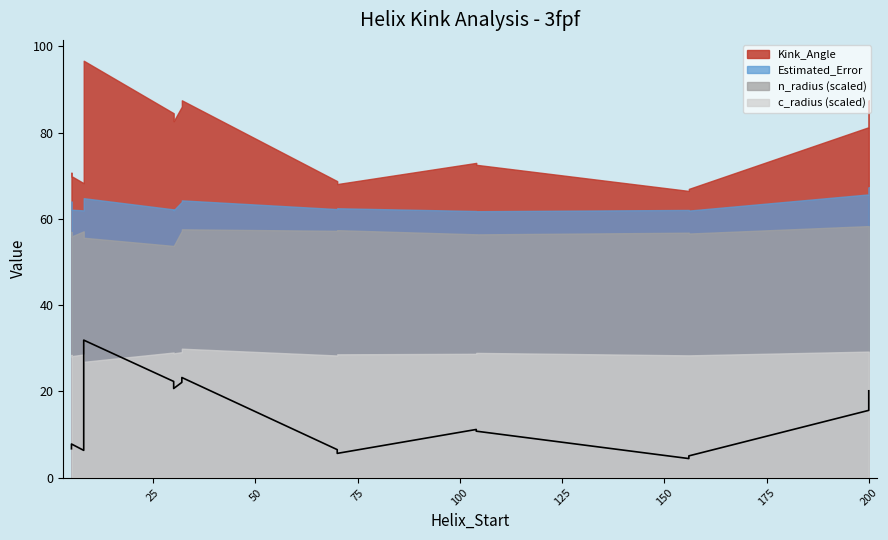

The Kink_Angle series shows 19.0 at 104. True or false?

False